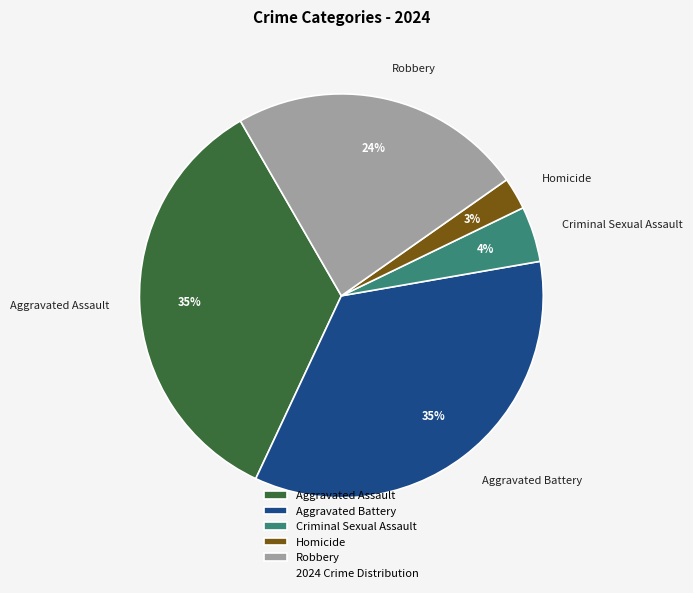

To the nearest percent, what is the difference between the largest and smallest slice percentages?

32%